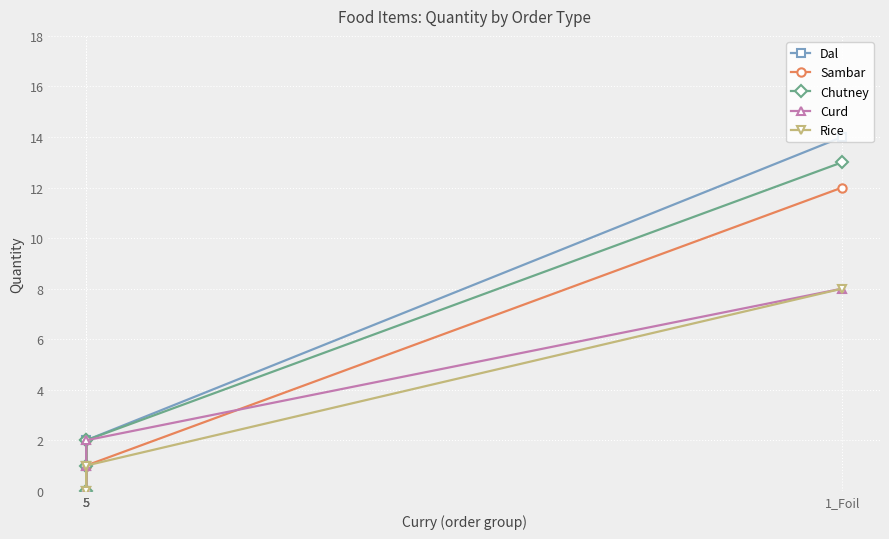

Between 5 and 5, which is larger?

5